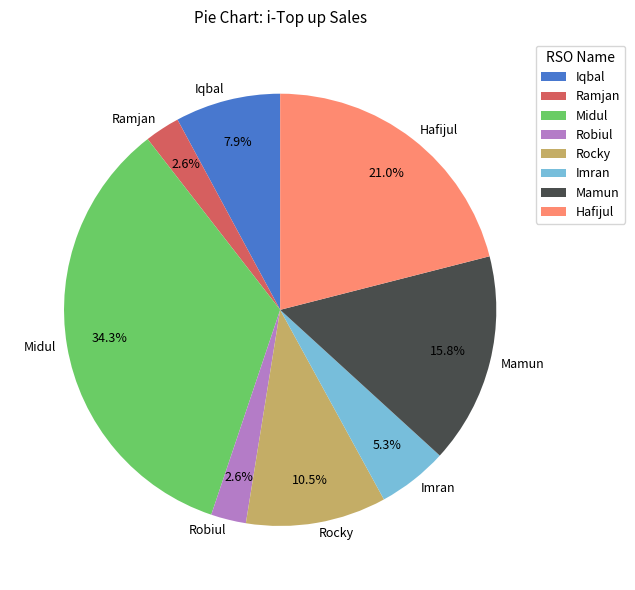

Which slice is the largest?

Midul